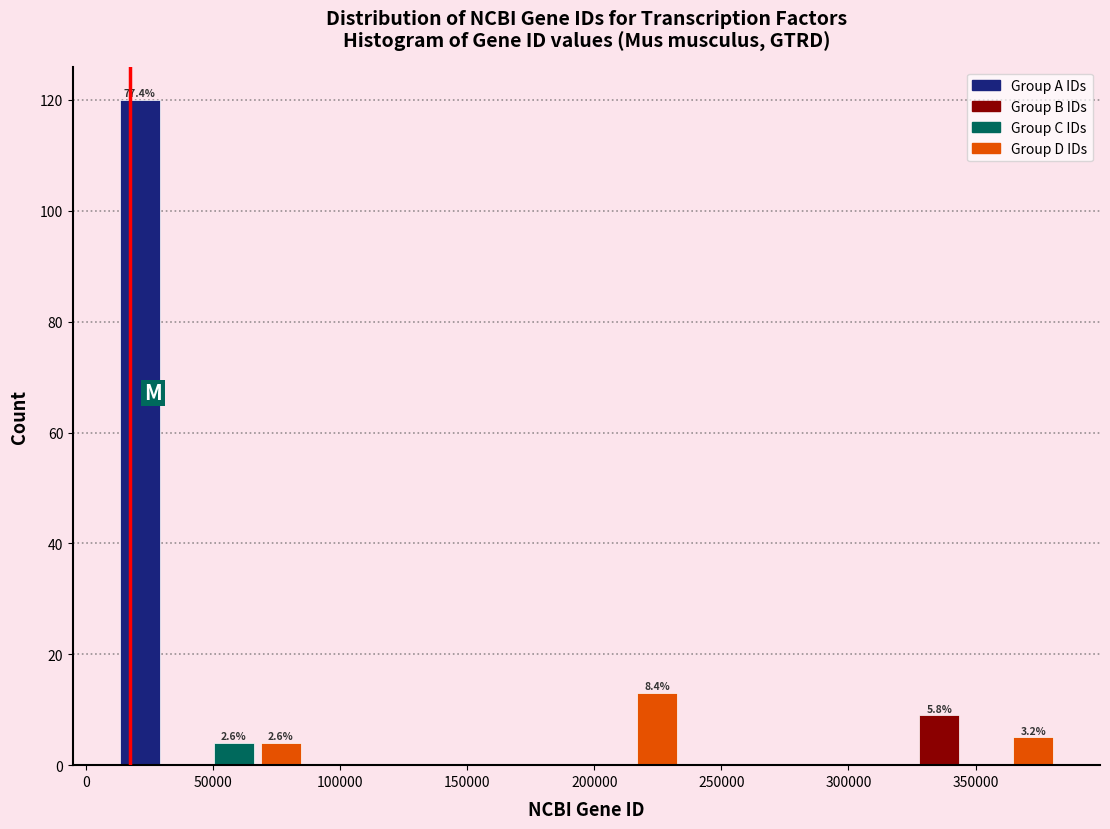

Read against the x-axis, roughly where is the centre of the tallest bar?

20000